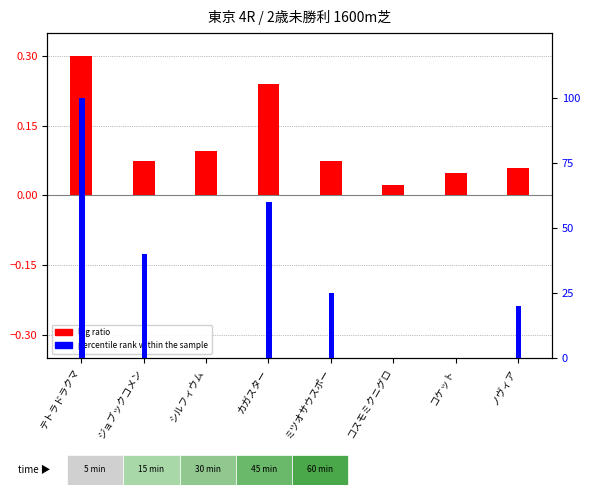

List the series in order of their overall mean, lowest first.

log ratio, percentile rank within the sample